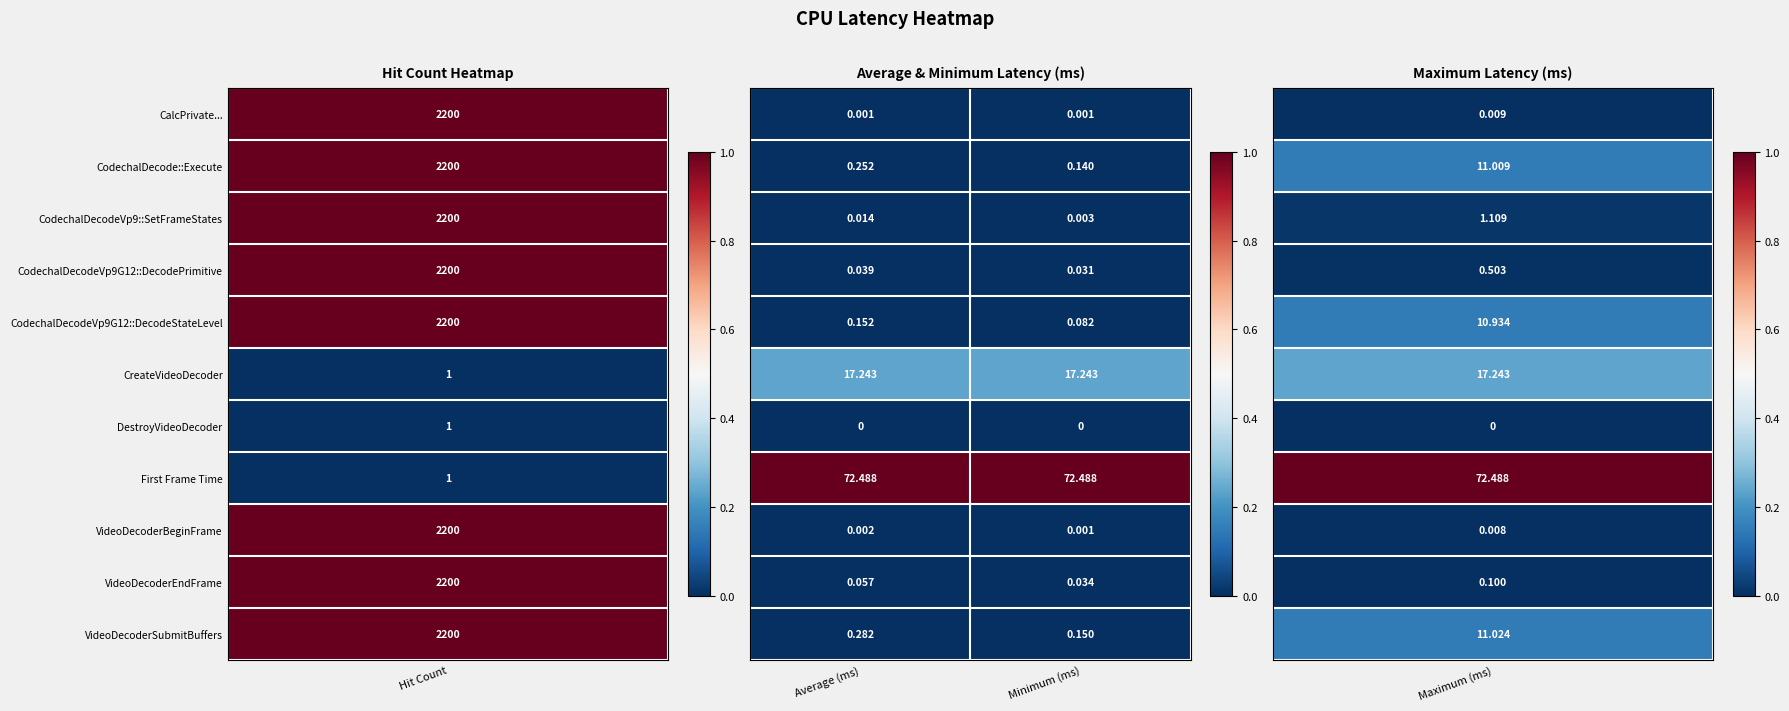

At which category is the sum across all series the highest?

Average (ms)